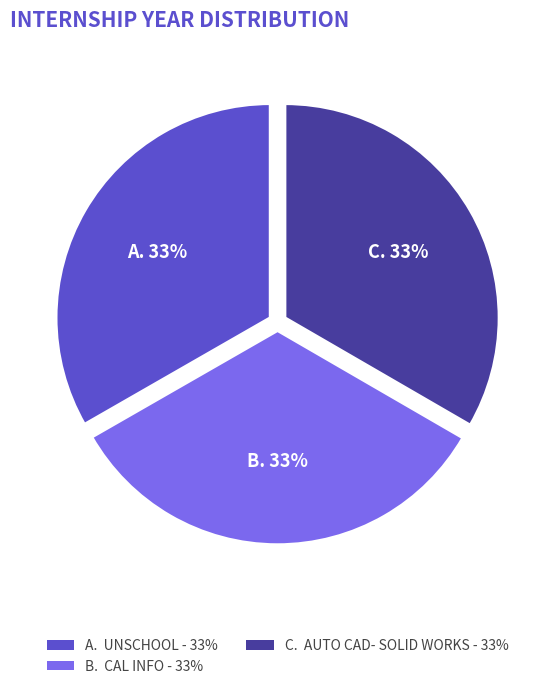

Is there a majority slice in this chart?

No